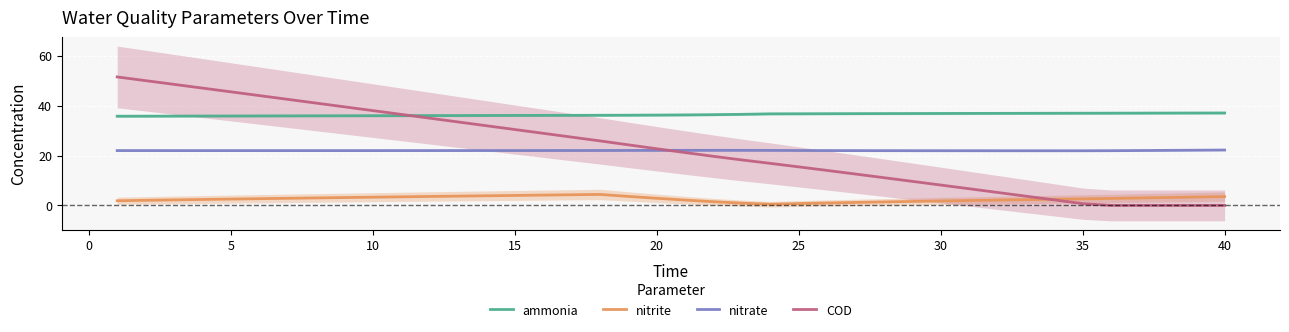

Which series has the widest spread of values?

COD